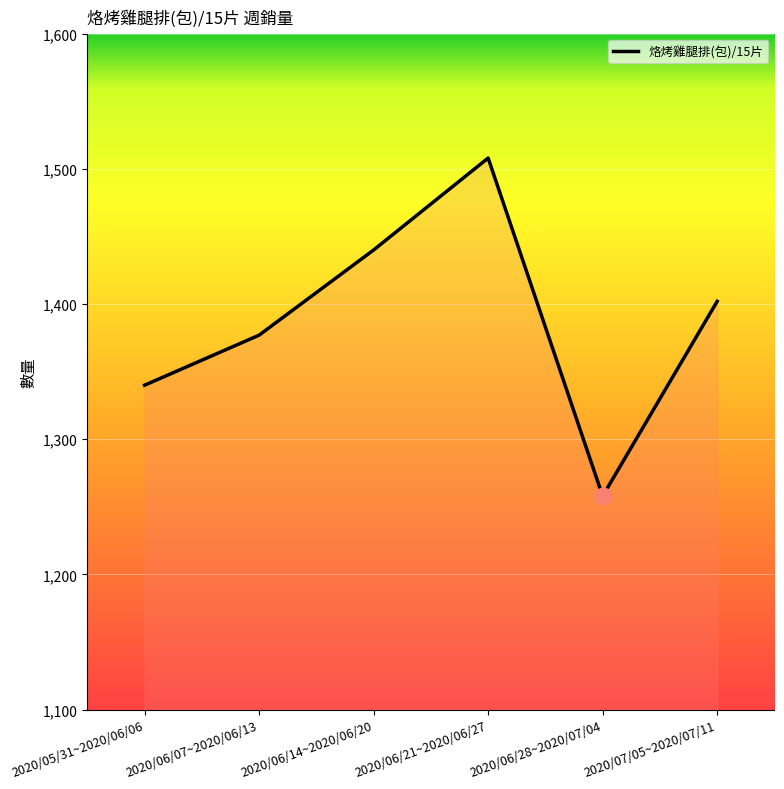

Where is the first local maximum?

2020/06/21~2020/06/27